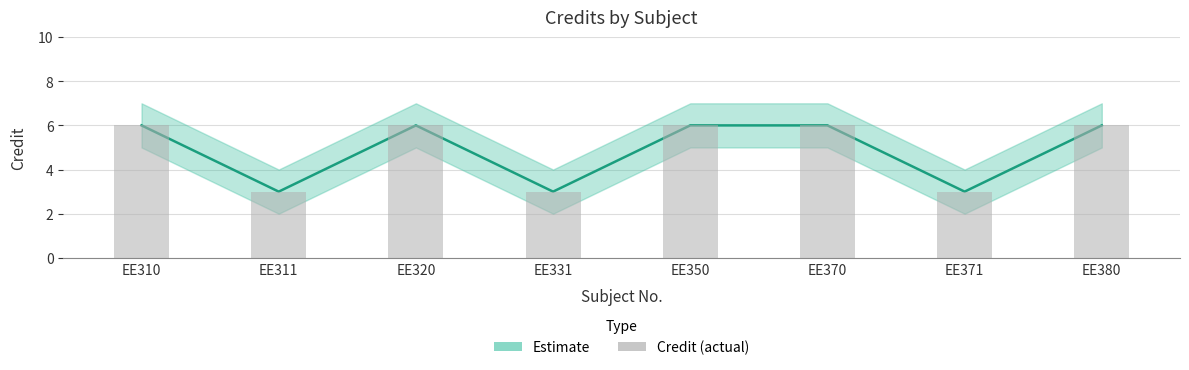

What is the total value across all series at EE371?

6